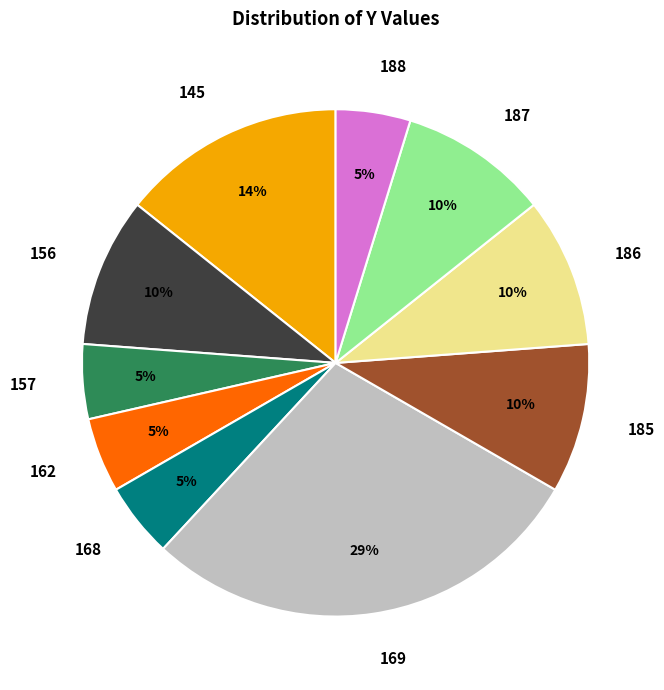

Do 156 and 188 together represent more than half of the pie?

No